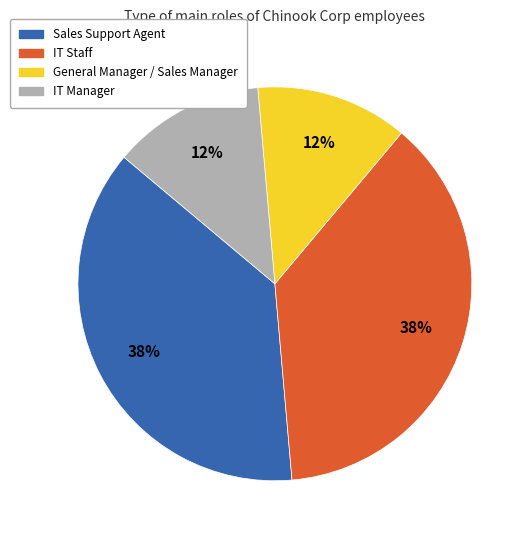

True or false: General Manager / Sales Manager accounts for 1% of the total.

False